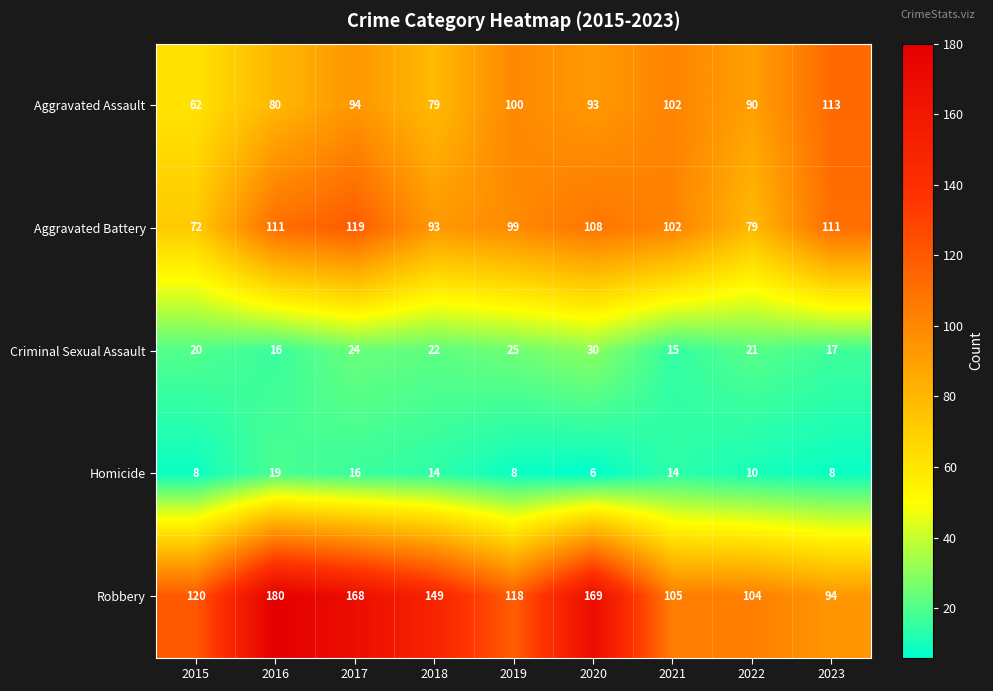

What is the difference between the maximum and minimum values in the Aggravated Assault series?

51